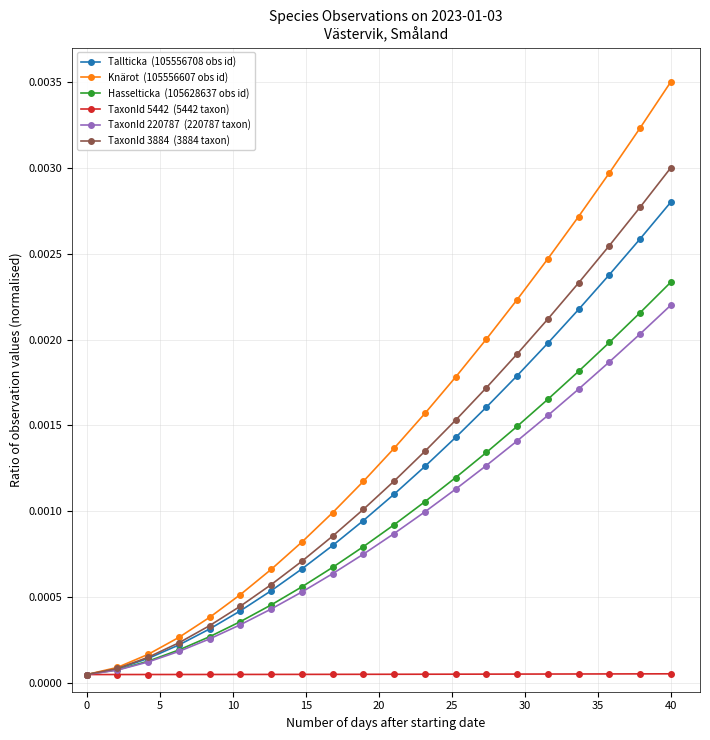

Which category has the highest value across all series?

40